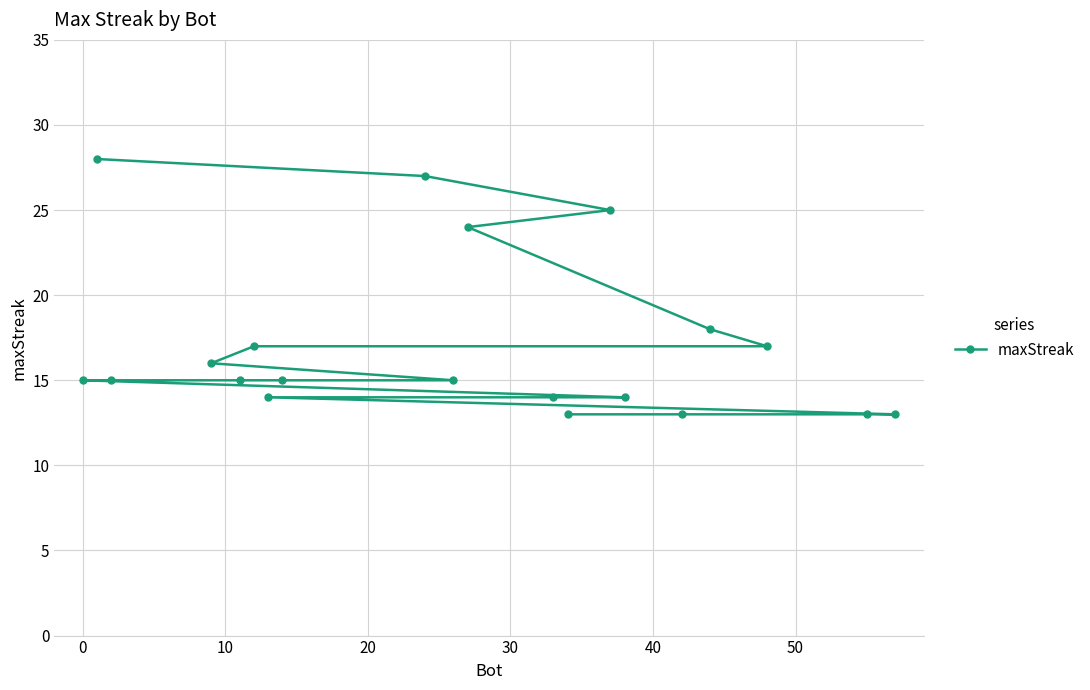

Reading right to left, extract all data points from this chart.

13	13	17	18	13	14	25	13	14	24	15	27	15	14	17	15	16	15	28	15